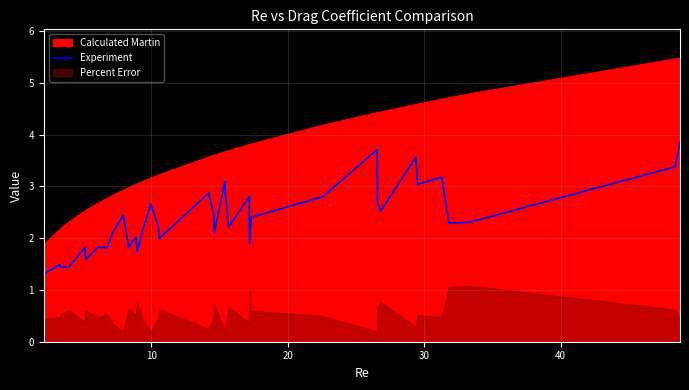

How many lines are shown in the chart?

1